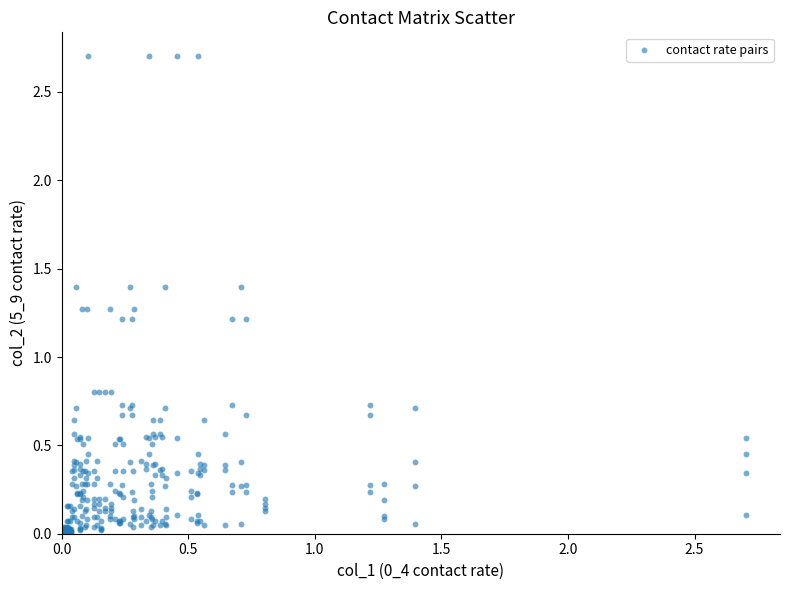

What is the range of X values (max minus min)?

2.7